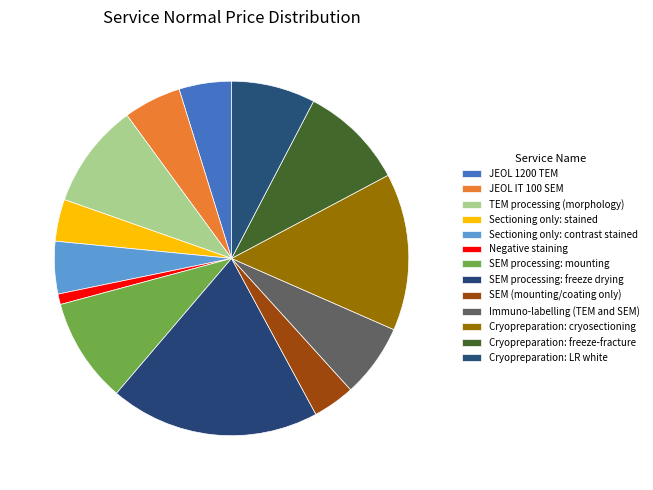

How many segments does this pie chart have?

13